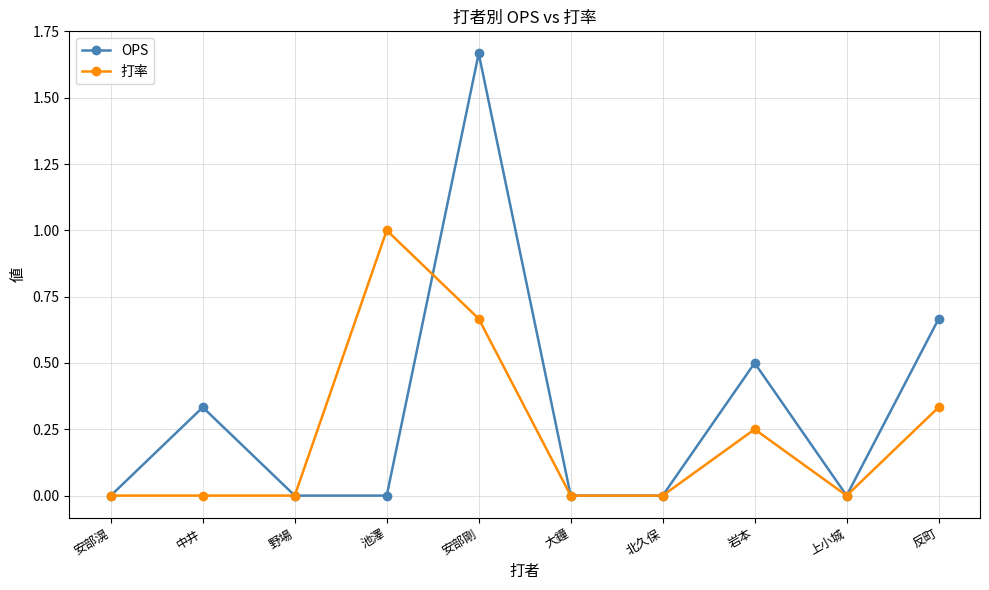

Read the OPS value at 岩本.

0.5